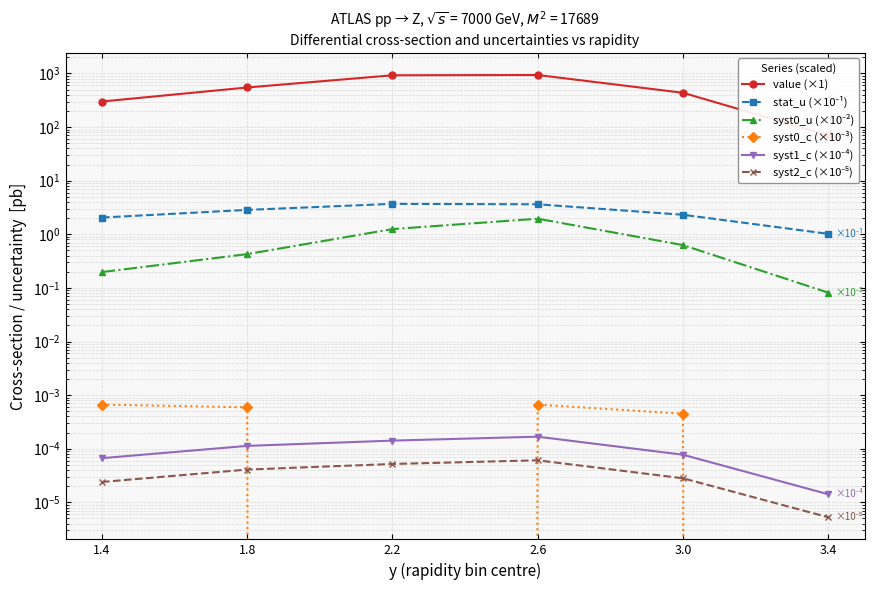

How many lines are shown in the chart?

6